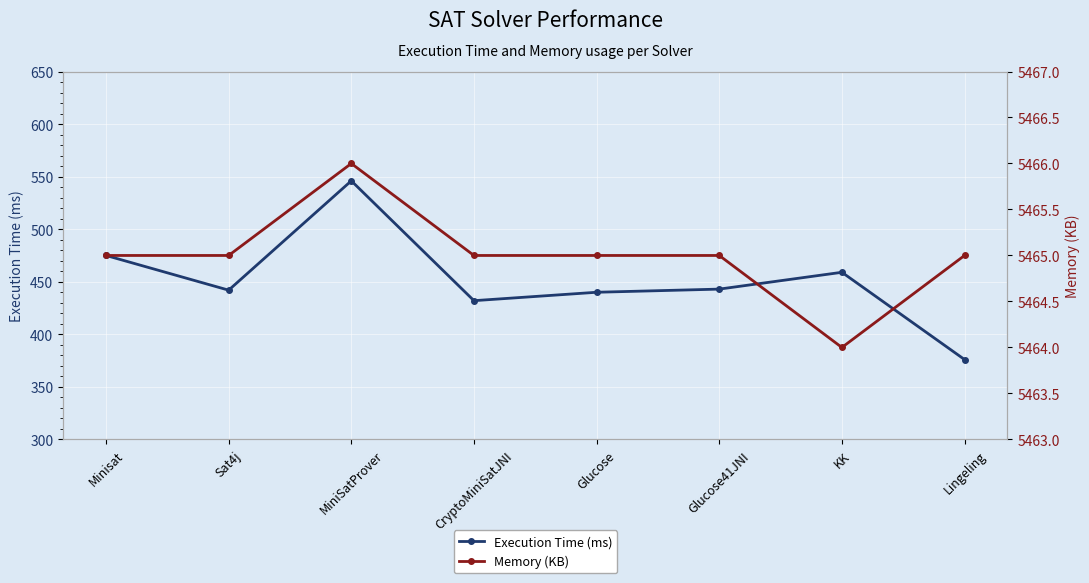

What is the value of the Memory (KB) point at the 7th from the left?

5464